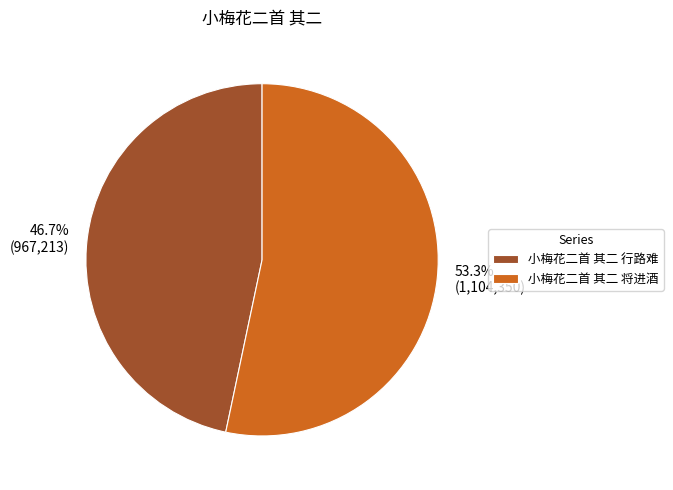

Which has a higher value, 小梅花二首 其二 将进酒 or 小梅花二首 其二 行路难?

小梅花二首 其二 将进酒